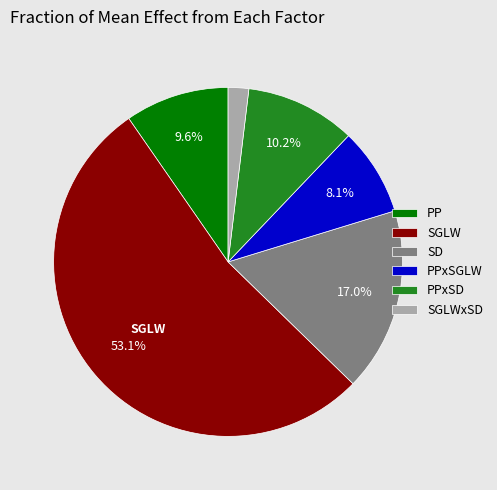

Does any single category account for the majority?

Yes